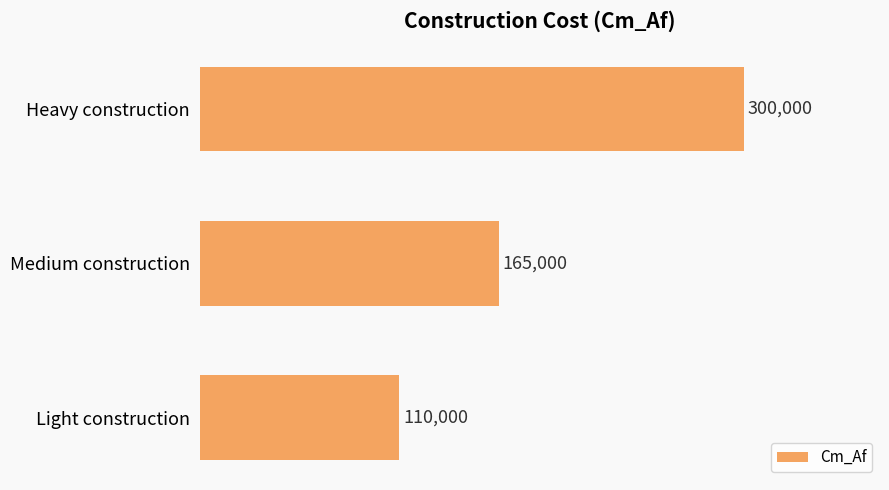

How many data points does each series have?

3